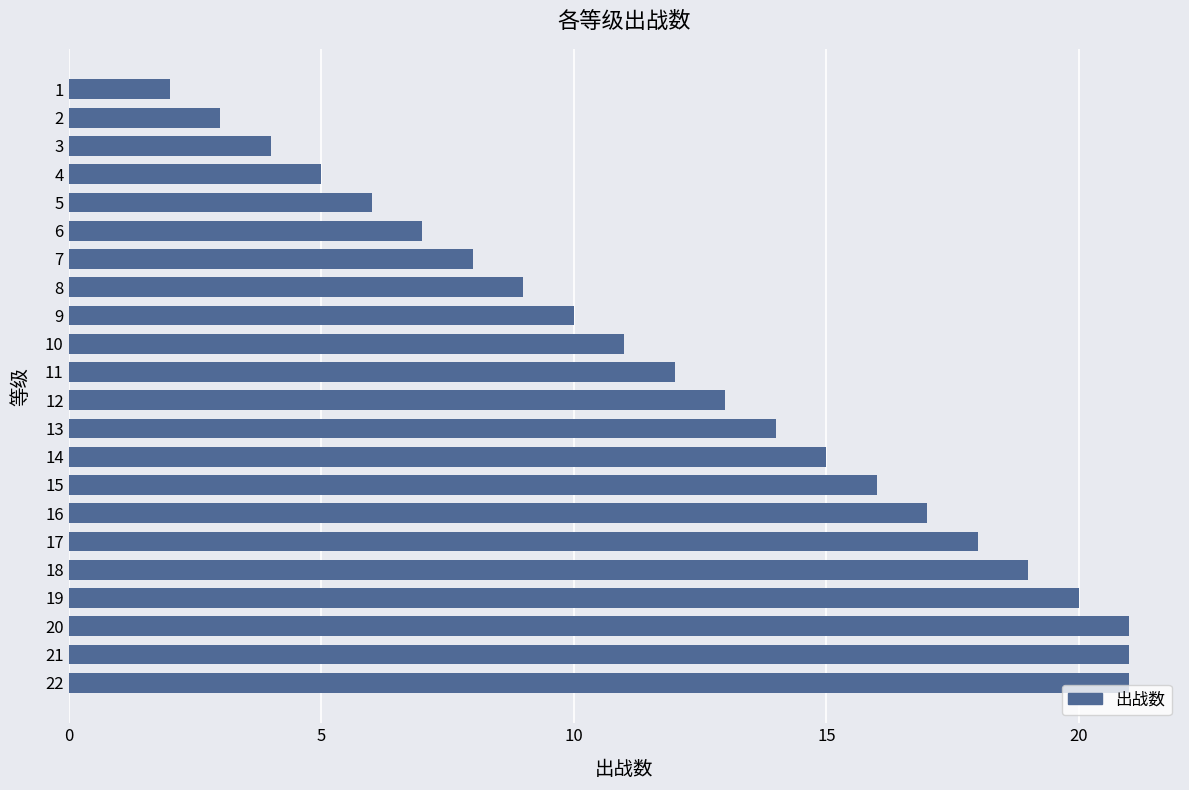

What is the change in value from 22 to 13?

-7